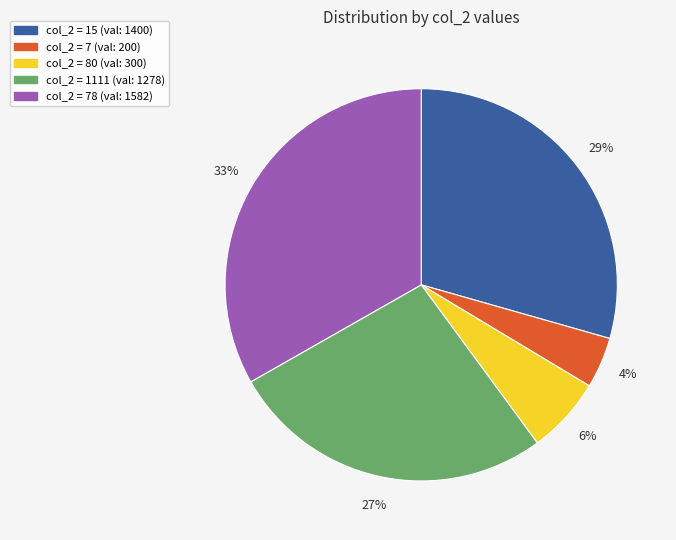

Count the number of slices in the pie.

5